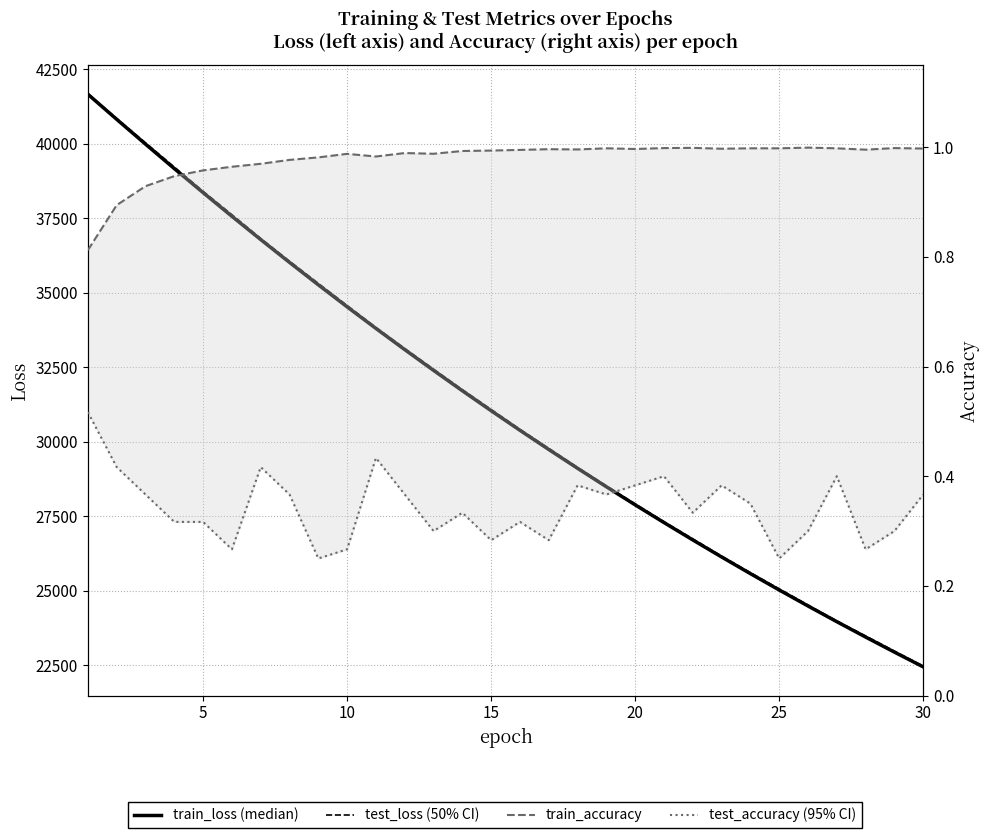

Which series has the largest range (max minus min)?

train_loss